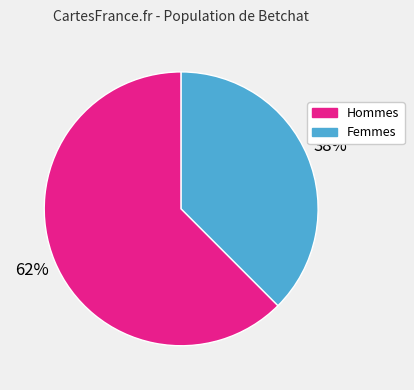

Which slice is the largest?

Hommes